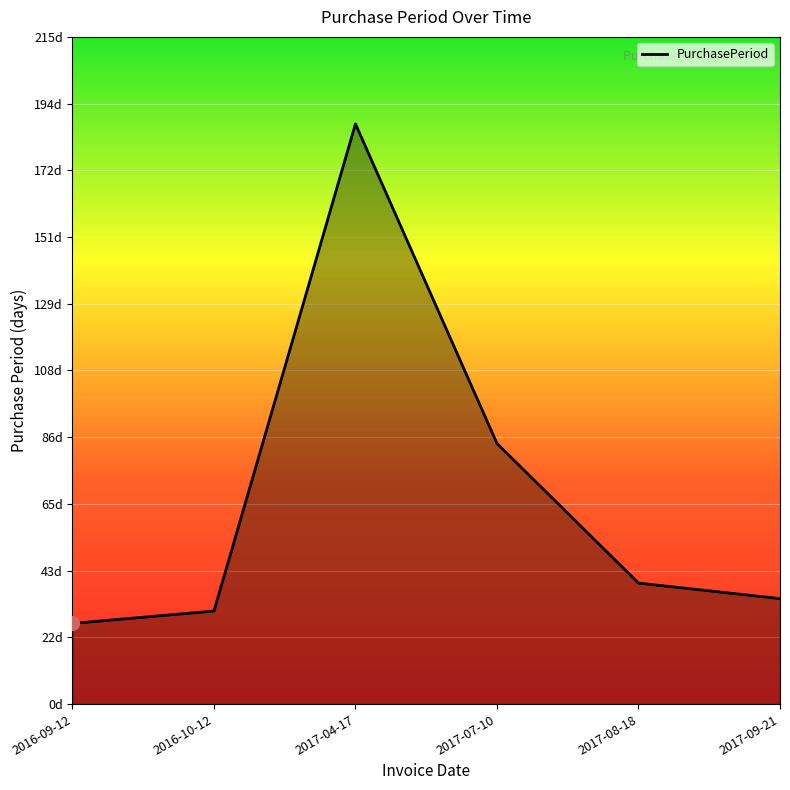

What is the approximate value at 2017-07-10?

84